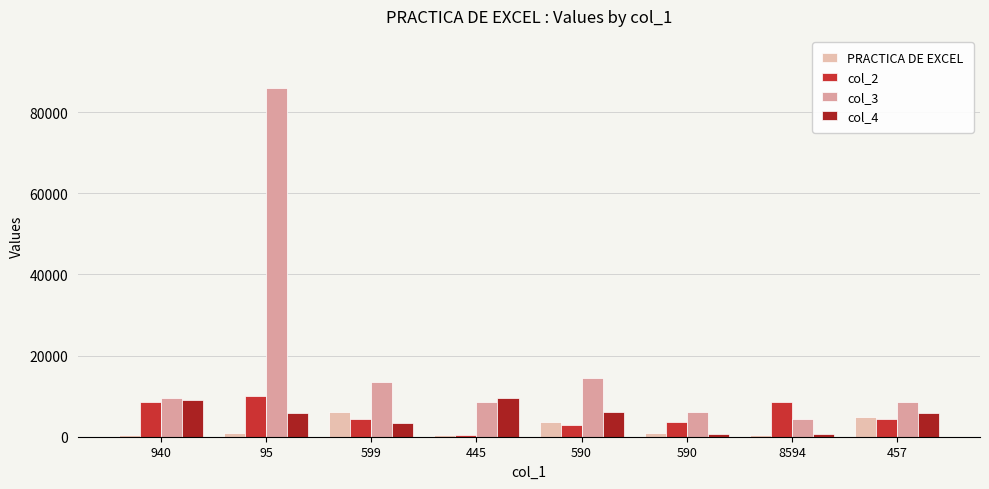

How many bars are there in total?

32